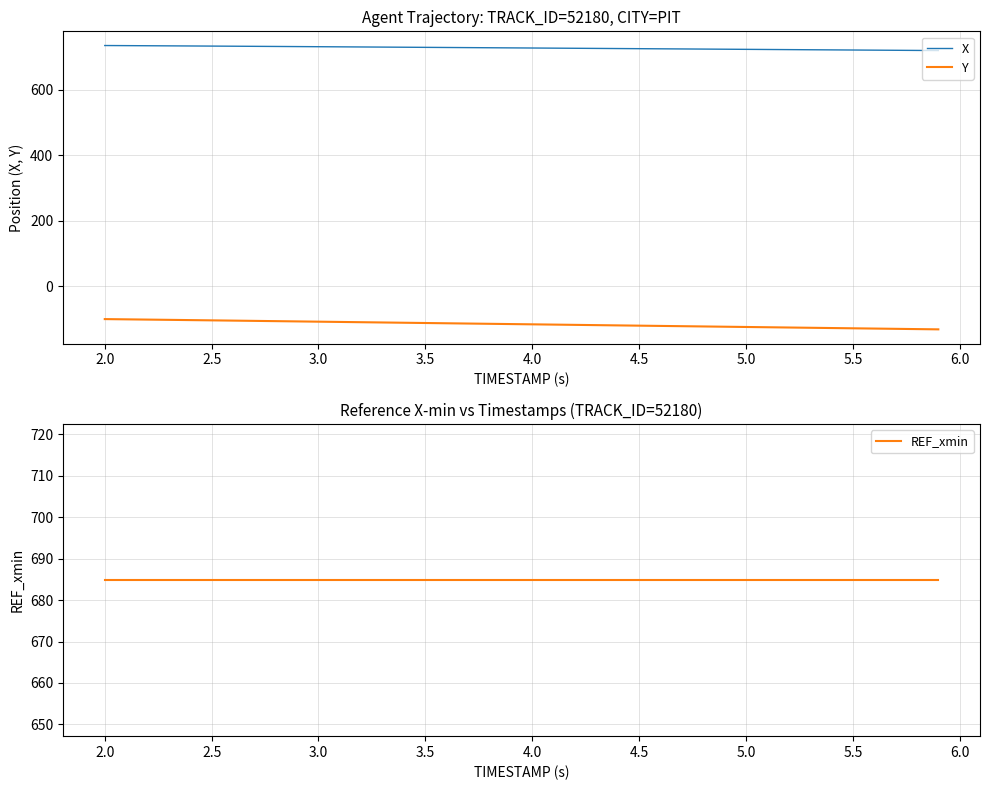

What is the sum of all Y values?

-4623.9